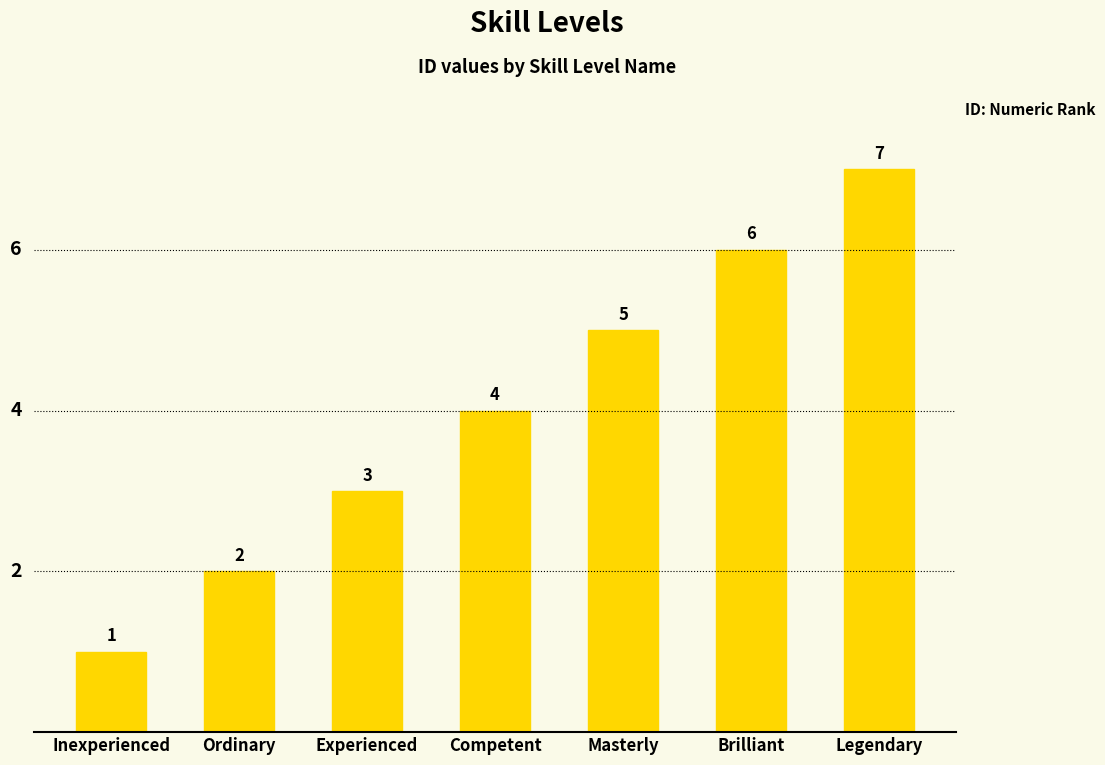

Which has a higher value, Masterly or Inexperienced?

Masterly